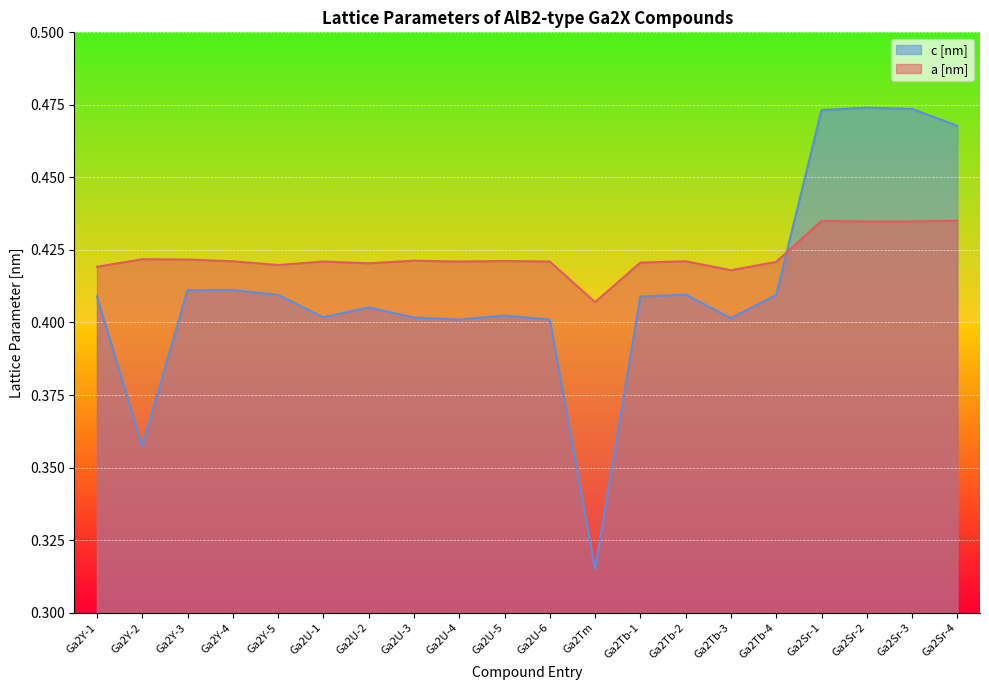

How many c [nm] values are between 0 and 1?

20